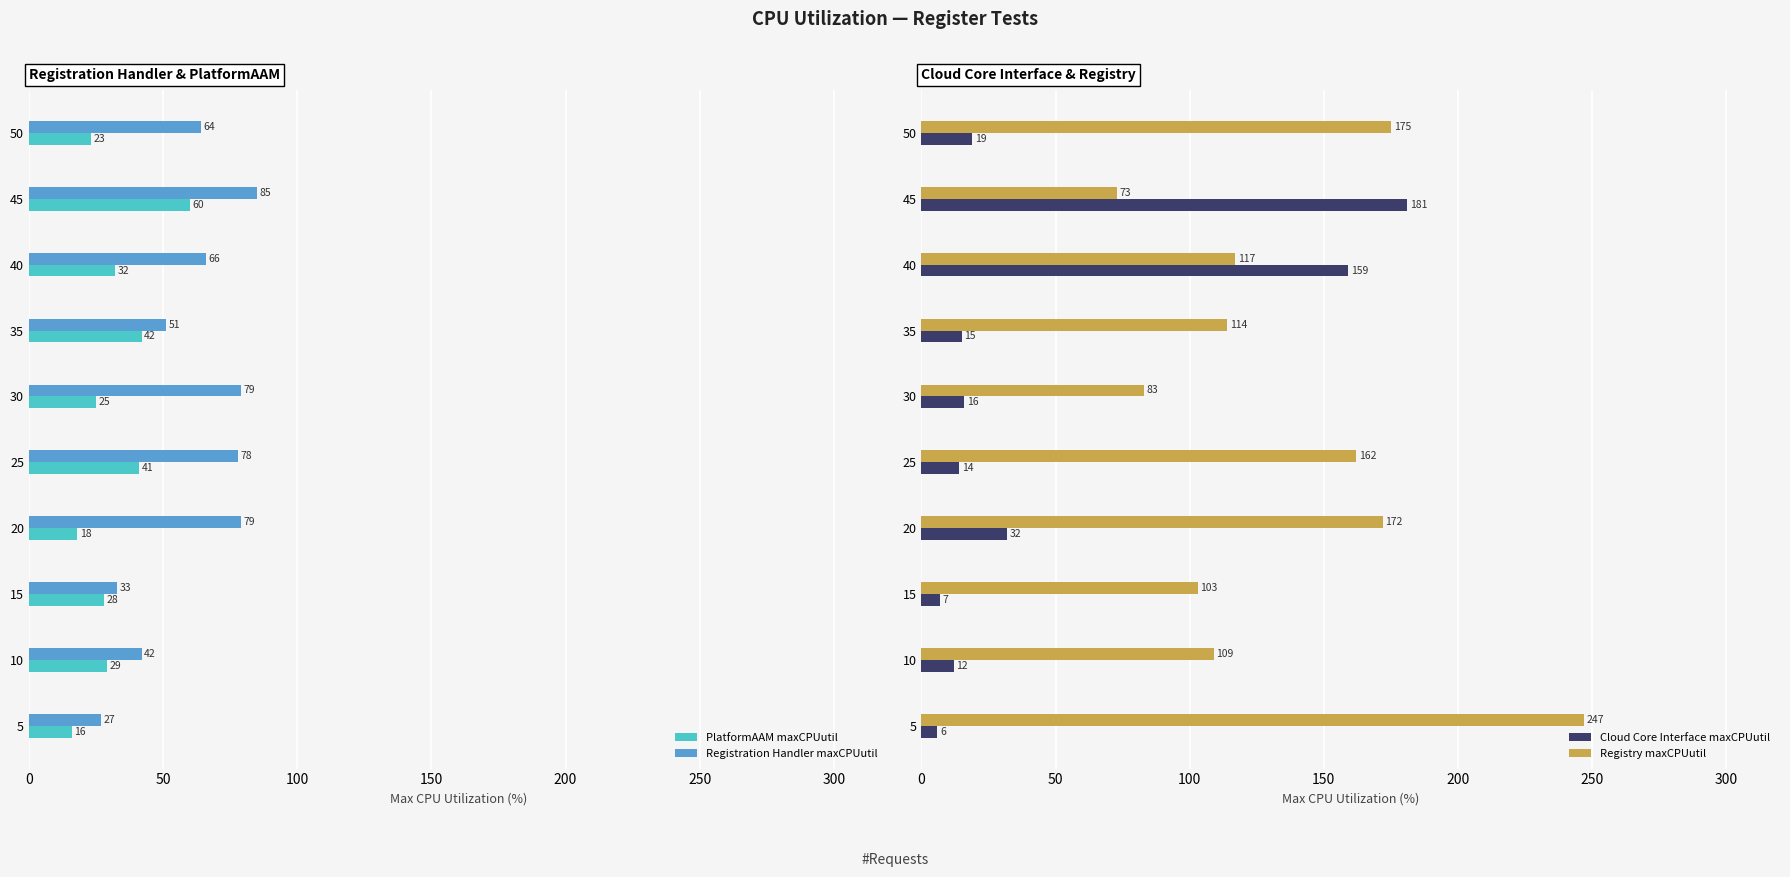

What is the sum of the PlatformAAM maxCPUutil values at 30 and 40?

57